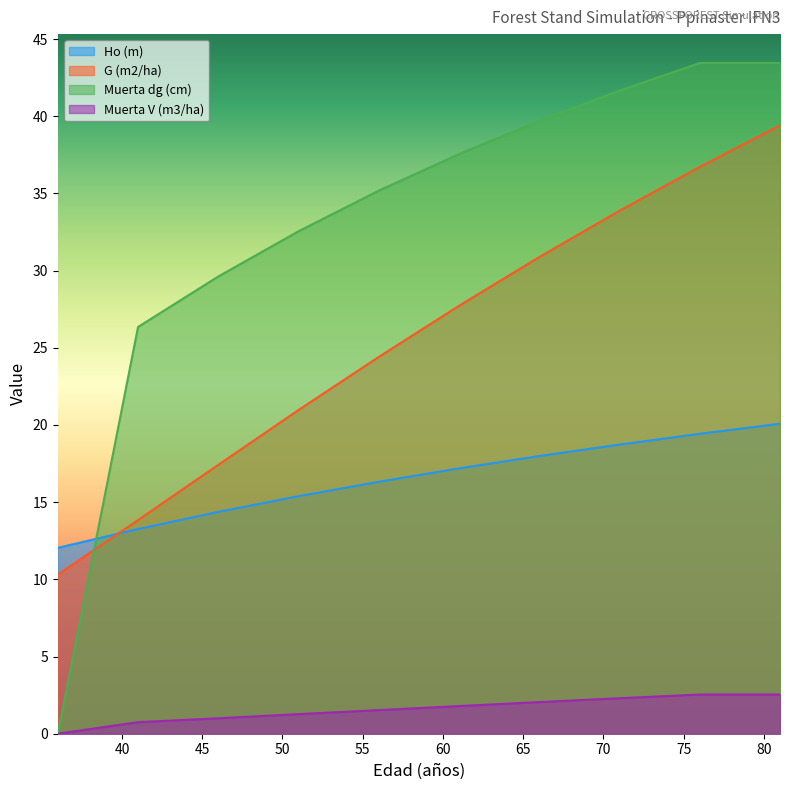

True or false: Muerta V (m3/ha) and G (m2/ha) cross at least once.

False